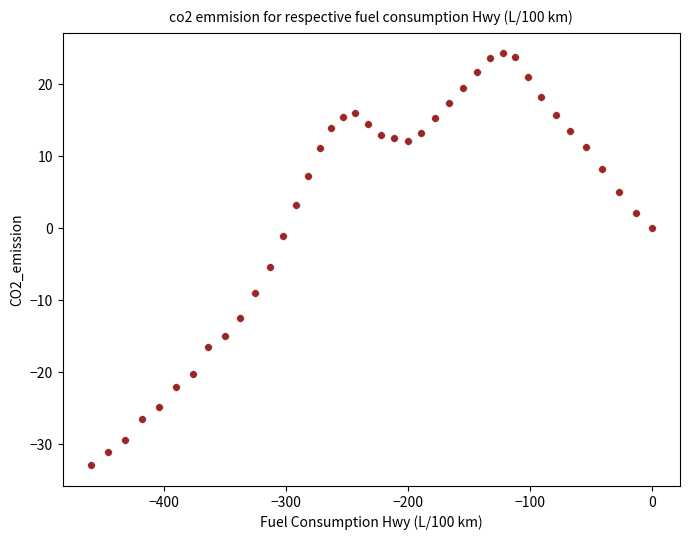

What is the range of Y values (max minus min)?

57.2